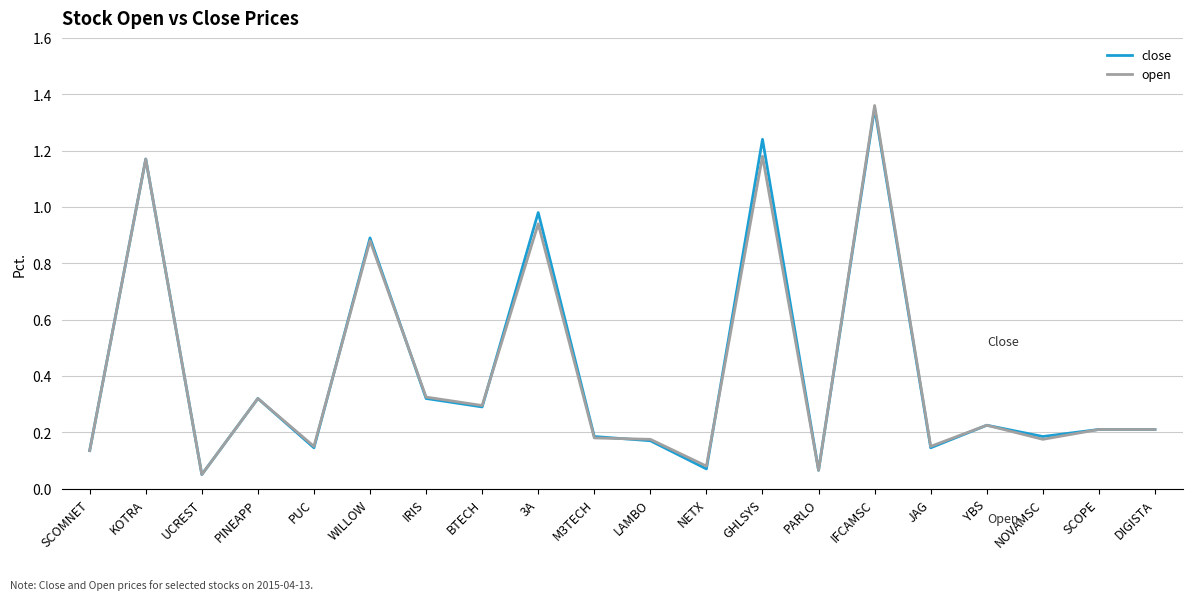

Which category has the highest value in the close series?

IFCAMSC